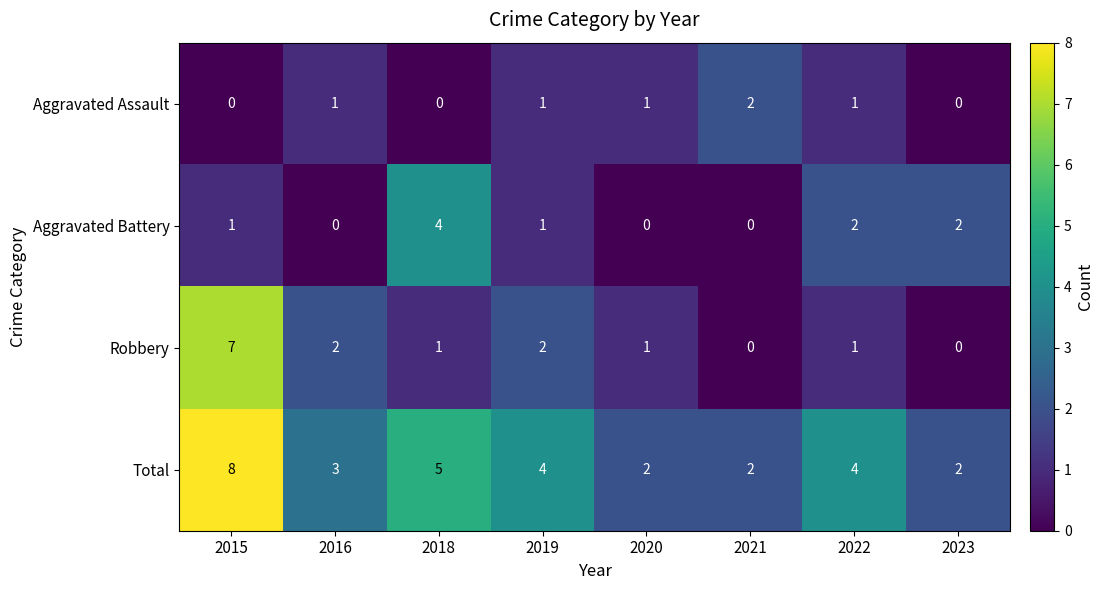

The Aggravated Battery series shows 2 at 2016. True or false?

False